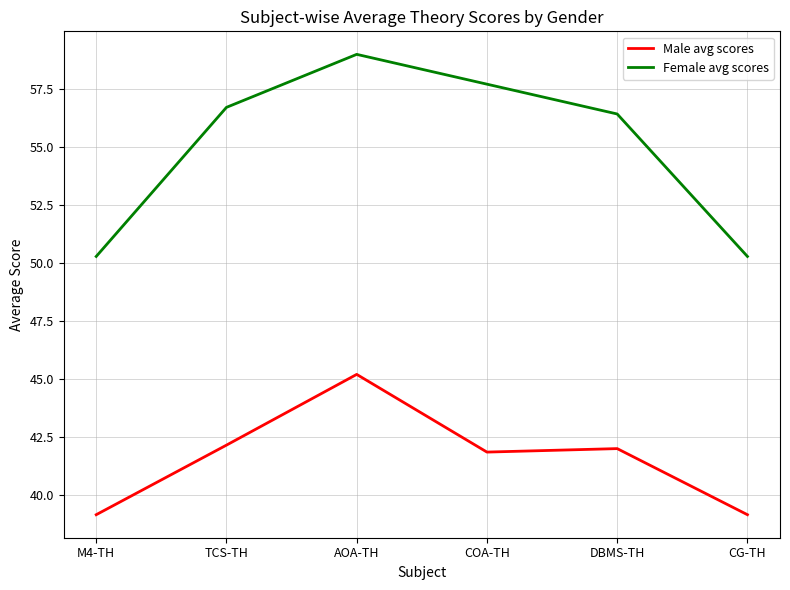

What position from the left is AOA-TH?

3